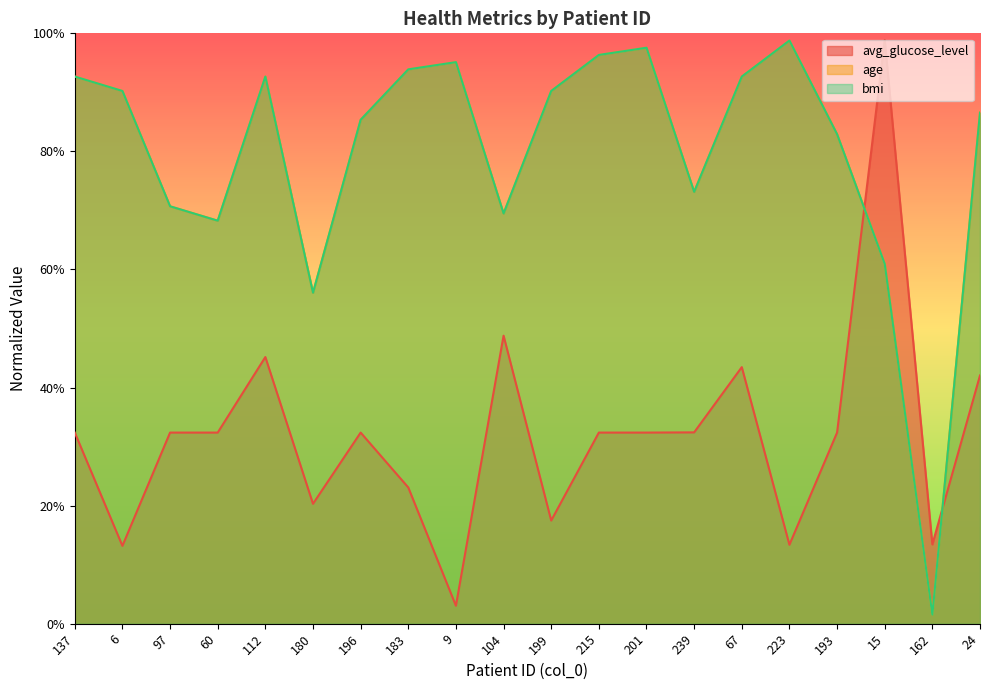

What is the value of the avg_glucose_level point at the 1st from the left?

0.3